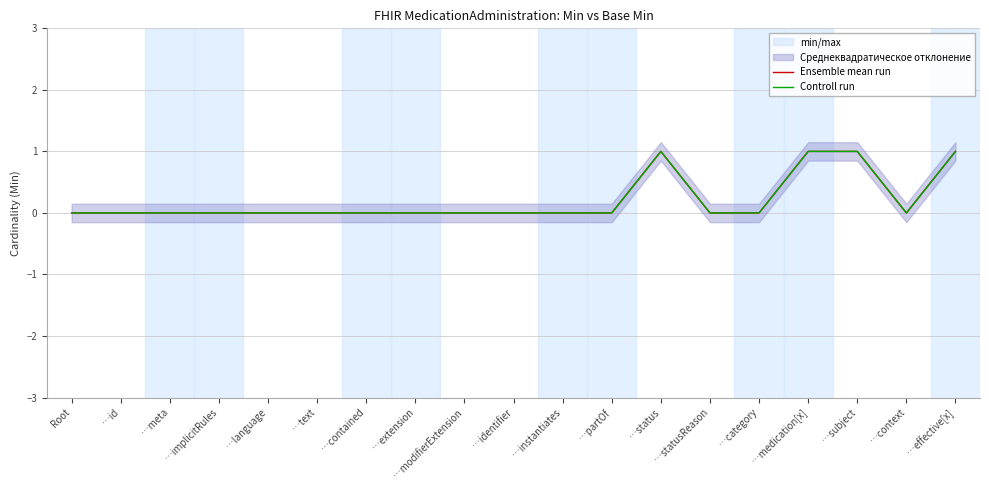

How many lines are shown in the chart?

2